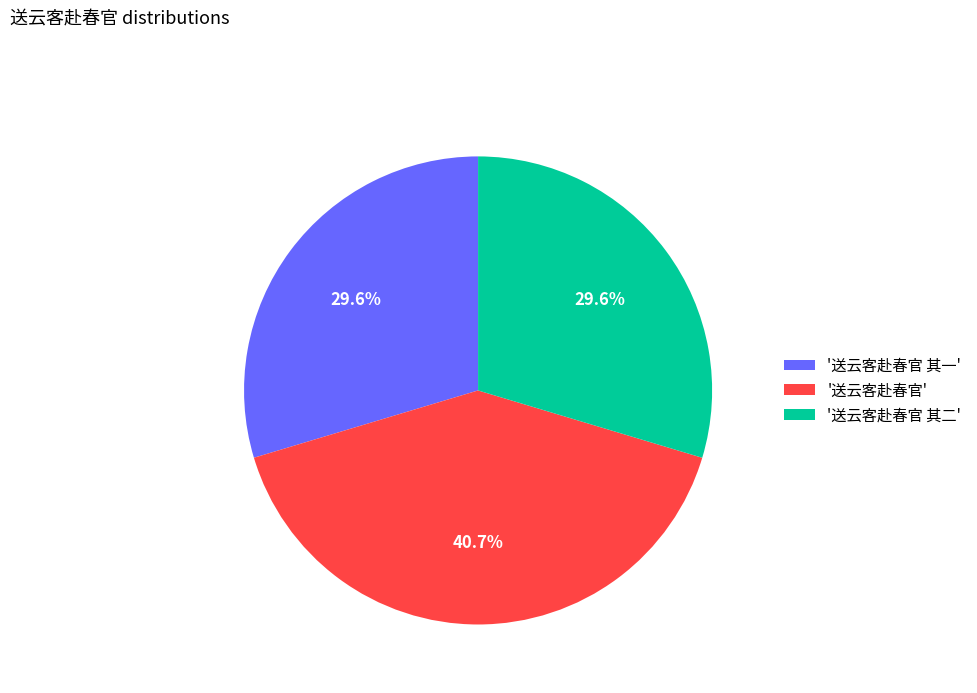

Does '送云客赴春官' account for over 50% of the chart?

No